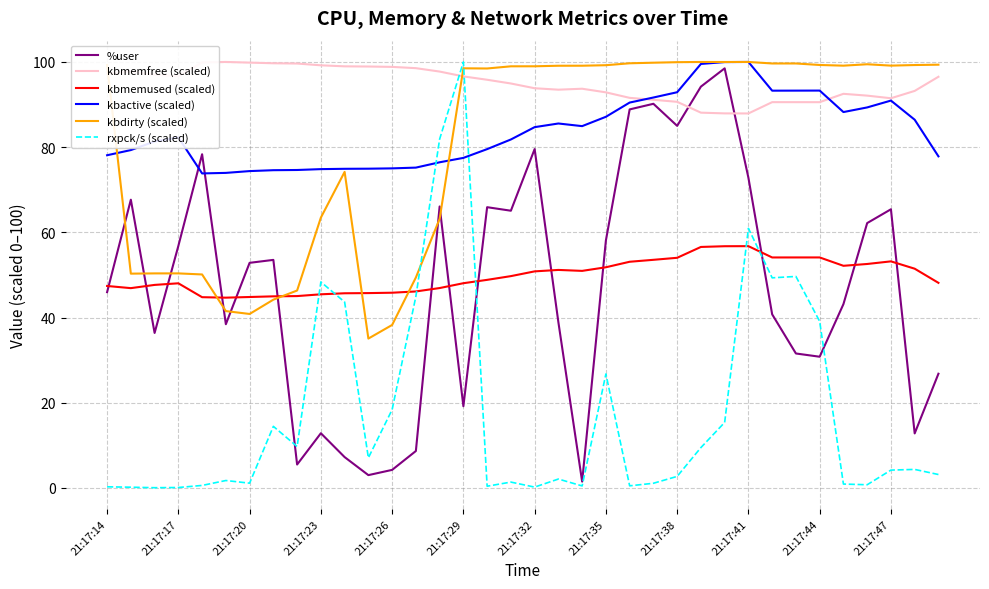

What is the maximum value for %user?

98.5